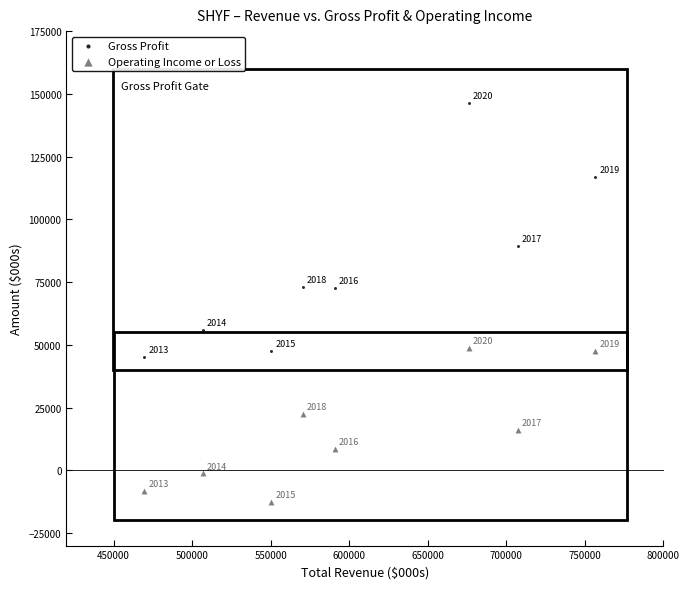

In the Operating Income or Loss series, what Y value is closest to 18150?

16200